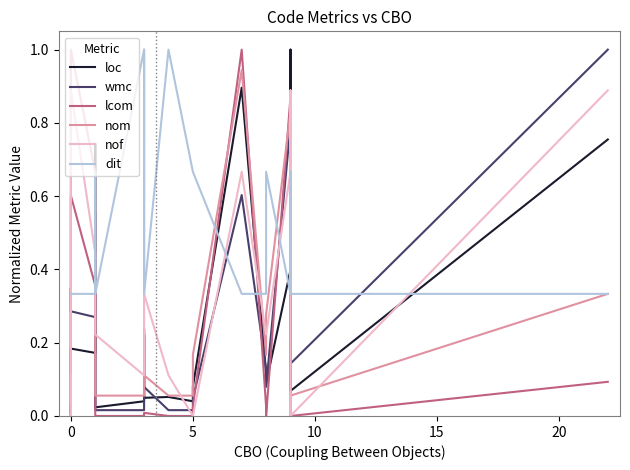

Which series has the largest total across all categories?

dit